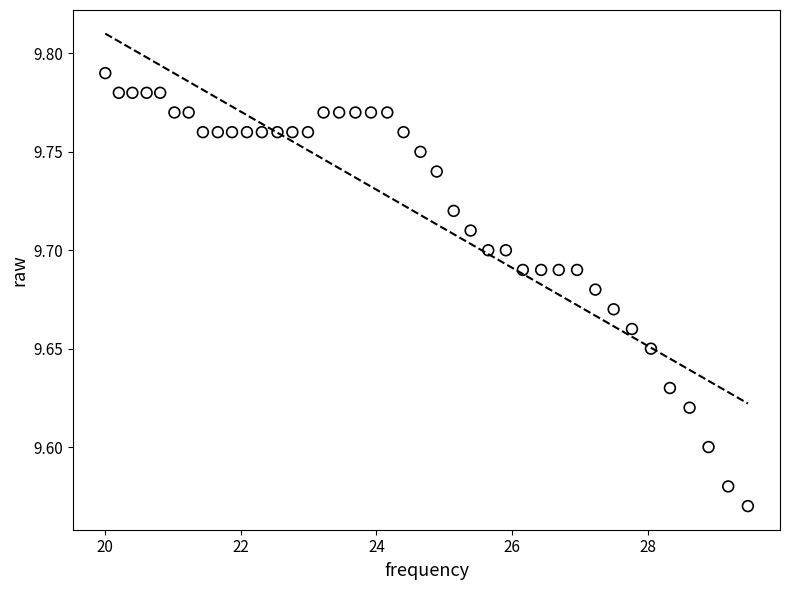

How many points are shown in the scatter plot?

40